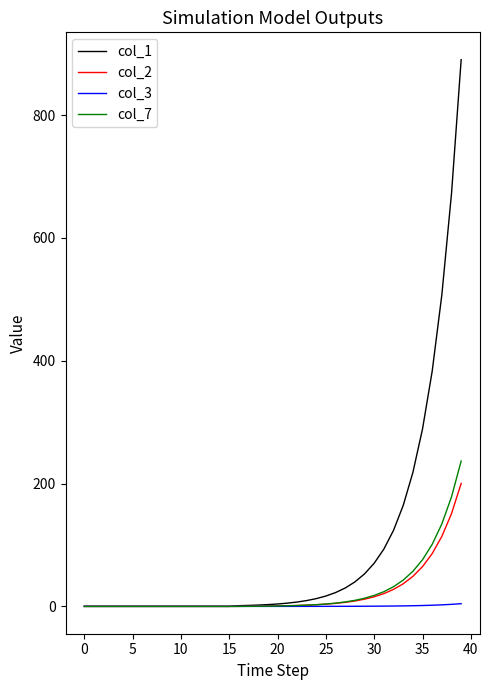

List the series in order of their peak value, highest first.

col_1, col_7, col_2, col_3